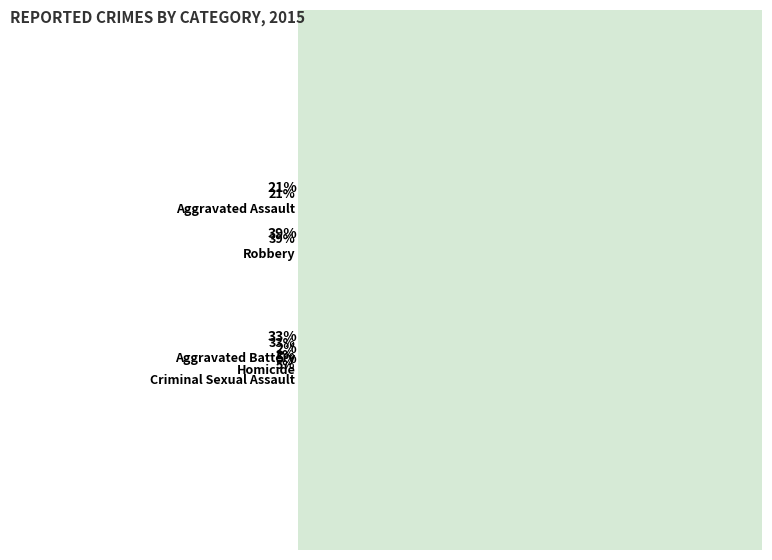

The Robbery slice represents 39% of the pie. True or false?

True